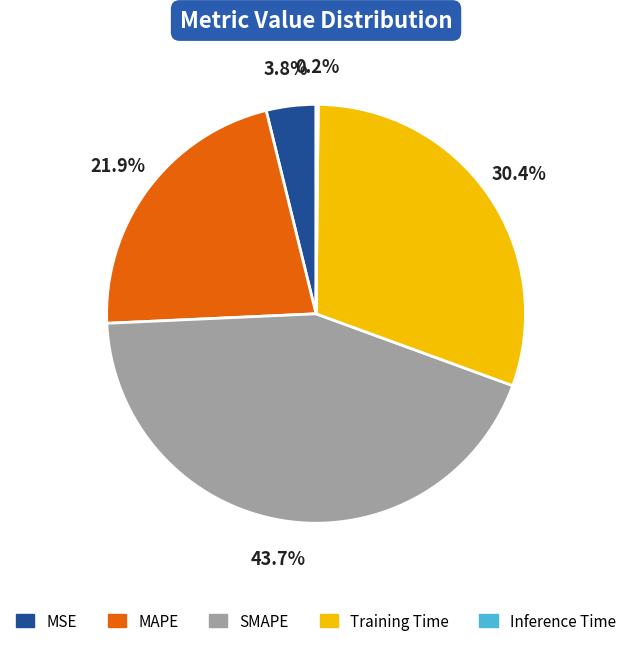

Which has a higher value, MSE or SMAPE?

SMAPE